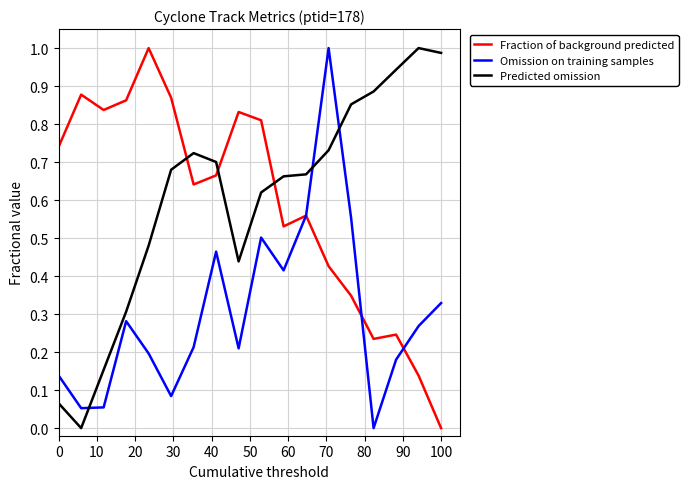

True or false: Fraction of background predicted and Predicted omission intersect in this chart.

True